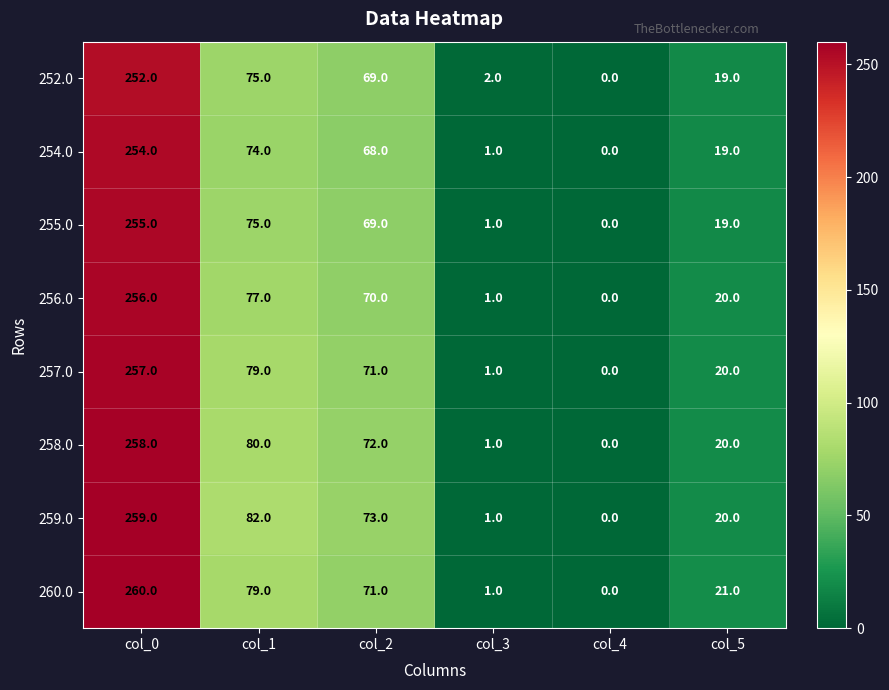

At col_0, list the series in order from smallest to largest.

252.0, 254.0, 255.0, 256.0, 257.0, 258.0, 259.0, 260.0